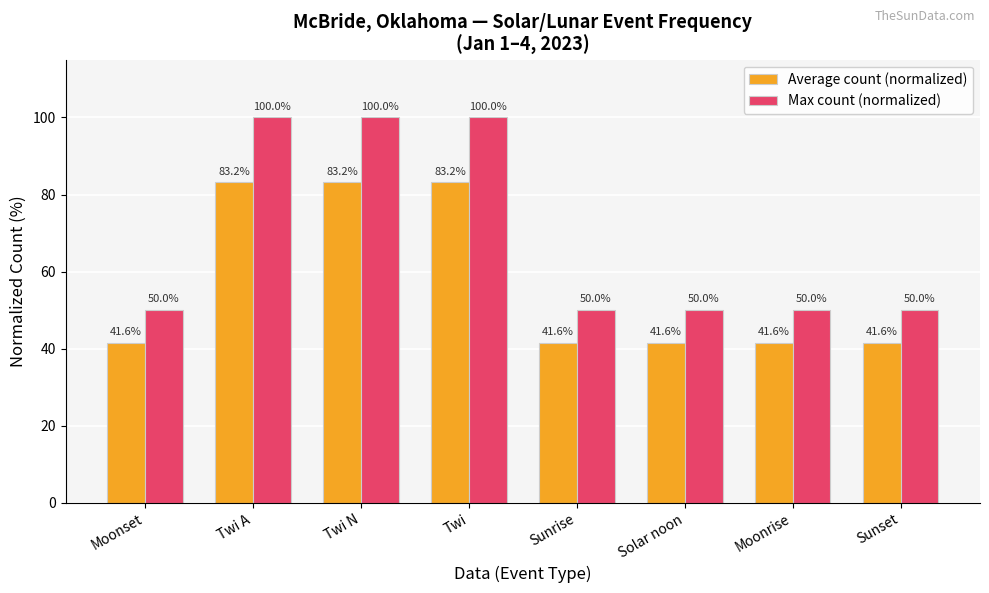

What is the label of the 1st bar from the right?

Sunset